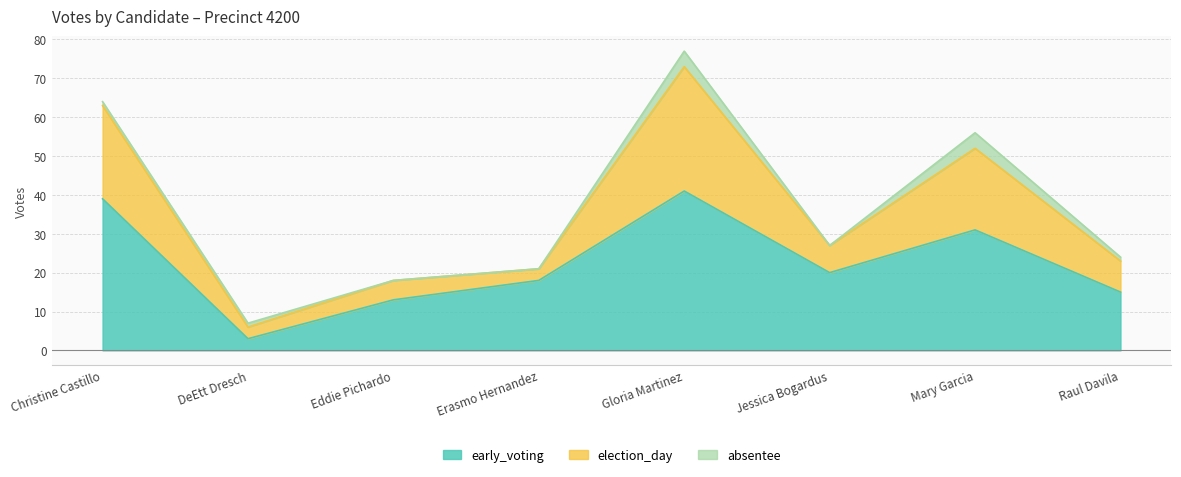

List the labels in order of early_voting value, smallest first.

DeEtt Dresch, Eddie Pichardo, Raul Davila, Erasmo Hernandez, Jessica Bogardus, Mary Garcia, Christine Castillo, Gloria Martinez